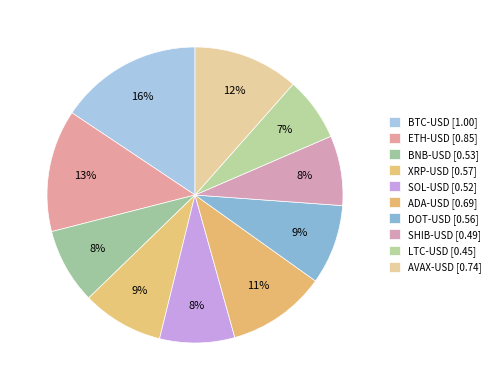

True or false: ADA-USD accounts for 4% of the total.

False